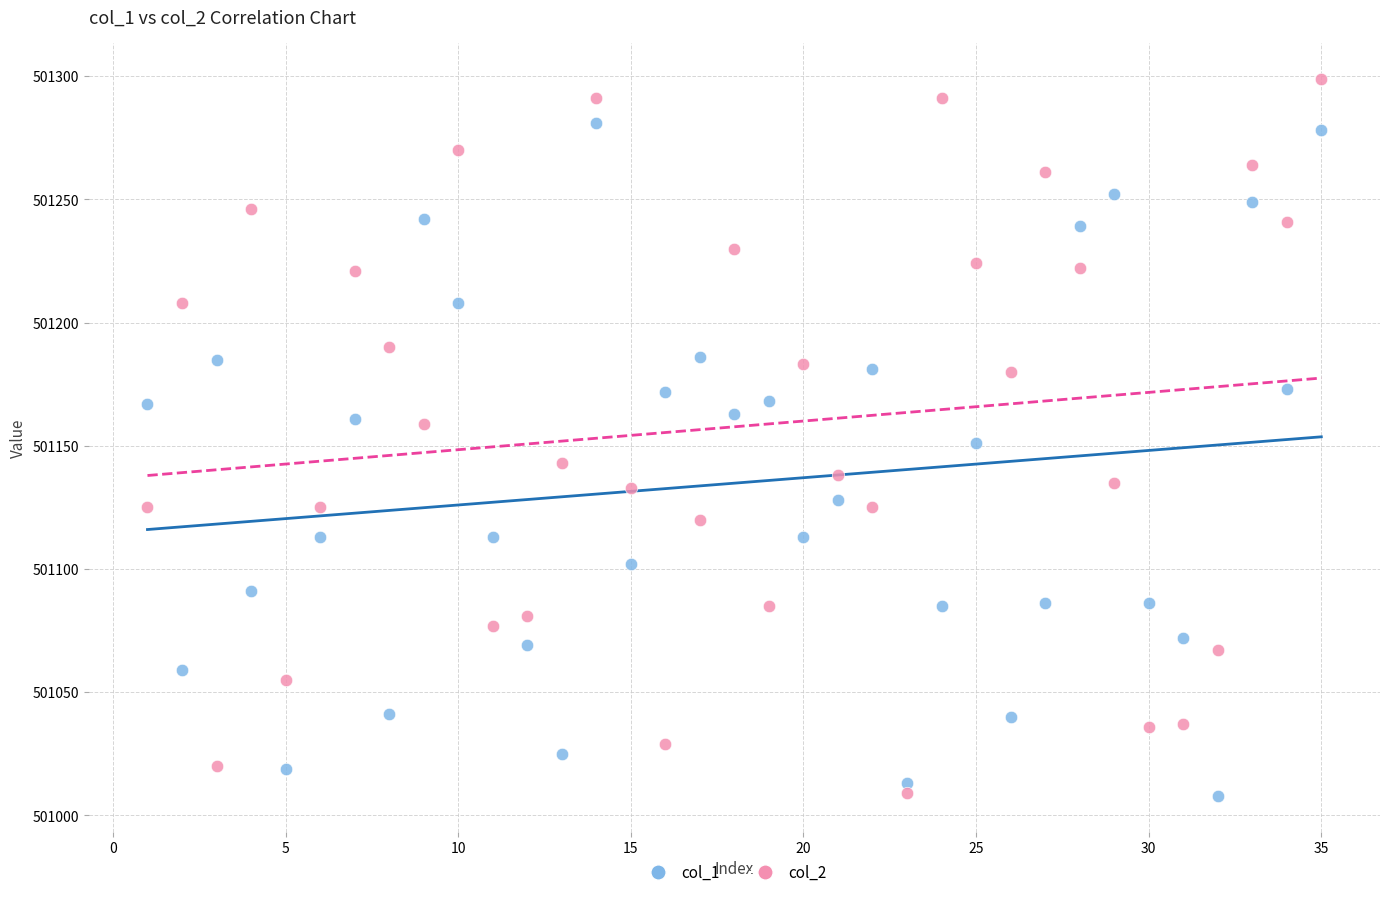

Across all data points, what is the range of X values (max minus min)?

34